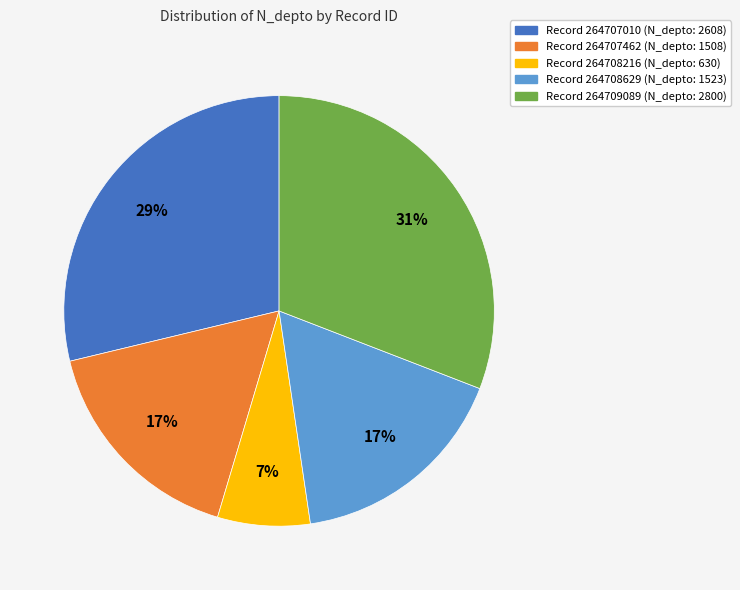

What percentage is the Record 264708216 (N_depto: 630) slice, to the nearest percent?

7%